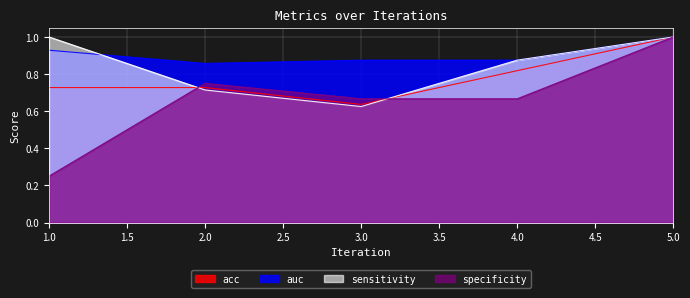

What is the sum of the sensitivity values at 3 and 1?

1.6